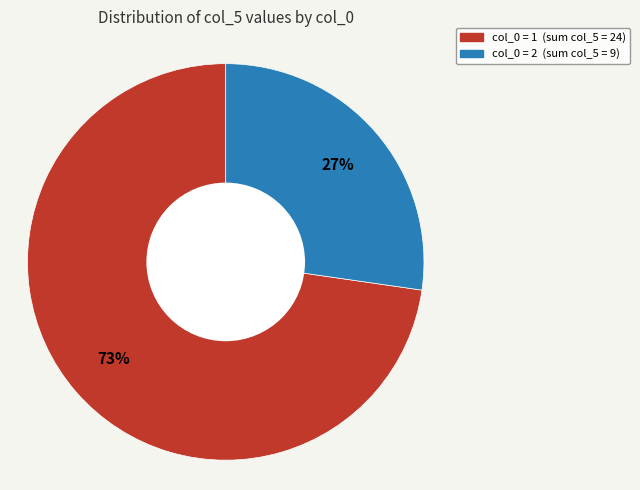

Is there any slice that represents more than half of the pie?

Yes